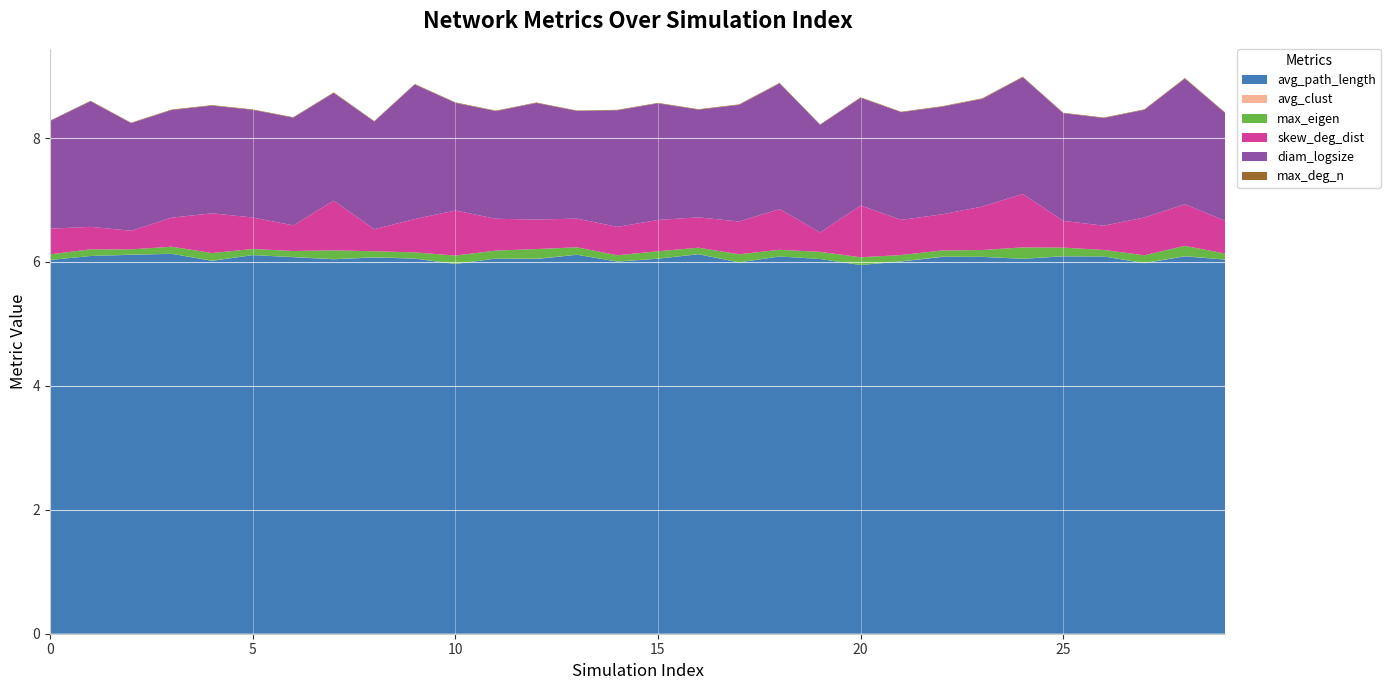

Reading left to right, extract all data points from this chart.

avg_path_length: 6.0	6.1	6.1	6.1	6.0	6.1	6.1	6.0	6.1	6.1	6.0	6.1	6.0	6.1	6.0	6.1	6.1	6.0	6.1	6.0	6.0	6.0	6.1	6.1	6.1	6.1	6.1	6.0	6.1	6.0
avg_clust: 0.0	0.0	0.0	0.0	0.0	0.0	0.0	0.0	0.0	0.0	0.0	0.0	0.0	0.0	0.0	0.0	0.0	0.0	0.0	0.0	0.0	0.0	0.0	0.0	0.0	0.0	0.0	0.0	0.0	0.0
max_eigen: 0.1	0.1	0.1	0.1	0.1	0.1	0.1	0.1	0.1	0.1	0.1	0.1	0.2	0.1	0.1	0.1	0.1	0.1	0.1	0.1	0.1	0.1	0.1	0.1	0.2	0.1	0.1	0.1	0.2	0.1
skew_deg_dist: 0.4	0.4	0.3	0.5	0.6	0.5	0.4	0.8	0.4	0.5	0.7	0.5	0.5	0.5	0.5	0.5	0.5	0.5	0.7	0.3	0.8	0.6	0.6	0.7	0.9	0.4	0.4	0.6	0.7	0.5
diam_logsize: 1.7	2.0	1.7	1.7	1.7	1.7	1.7	1.7	1.7	2.2	1.7	1.7	1.9	1.7	1.9	1.9	1.7	1.9	2.0	1.7	1.7	1.7	1.7	1.7	1.9	1.7	1.7	1.7	2.0	1.7
max_deg_n: 0.0	0.0	0.0	0.0	0.0	0.0	0.0	0.0	0.0	0.0	0.0	0.0	0.0	0.0	0.0	0.0	0.0	0.0	0.0	0.0	0.0	0.0	0.0	0.0	0.0	0.0	0.0	0.0	0.0	0.0